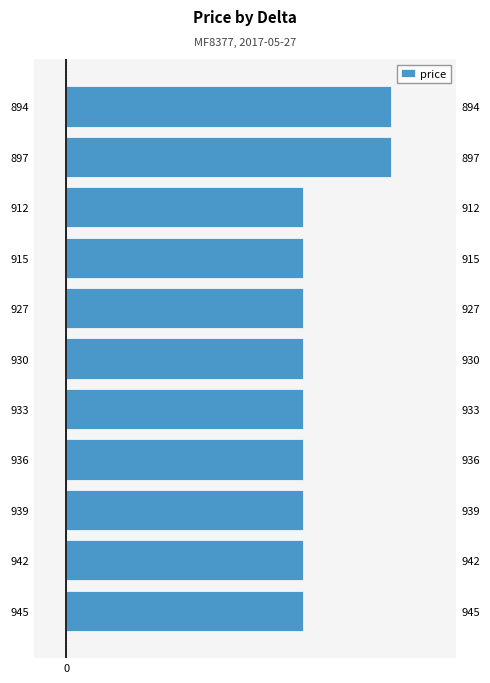

Reading left to right, extract all data points from this chart.

1020	1020	1020	1020	1020	1020	1020	1020	1020	1400	1400